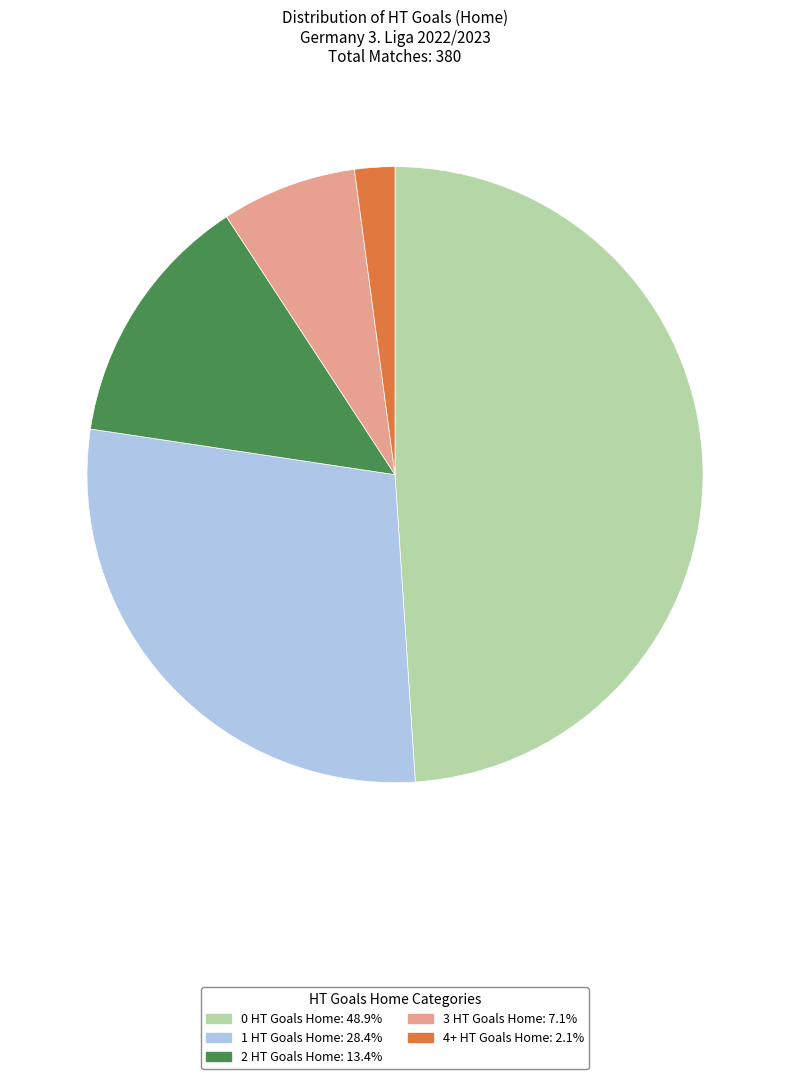

The 2 slice represents 13% of the pie. True or false?

True